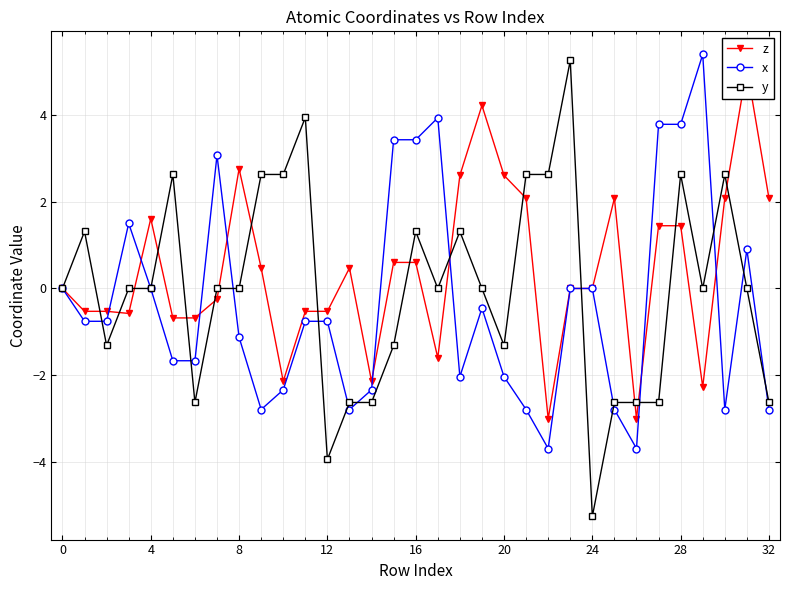

List the series in order of their overall mean, lowest first.

x, y, z